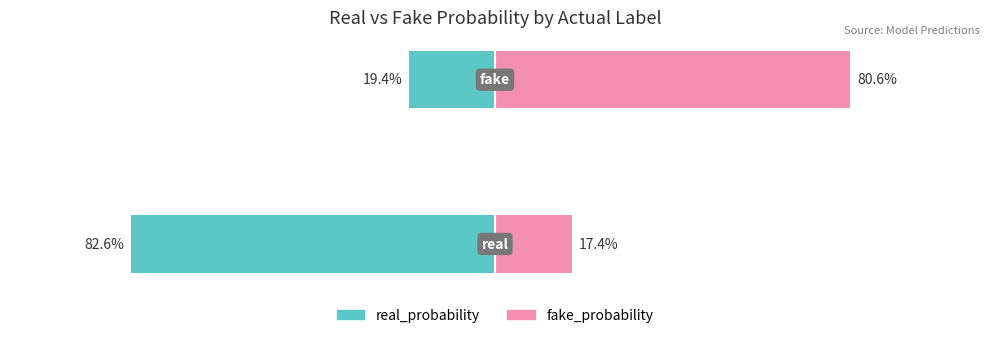

What is the difference between the maximum and minimum values in the real_probability series?

63.2